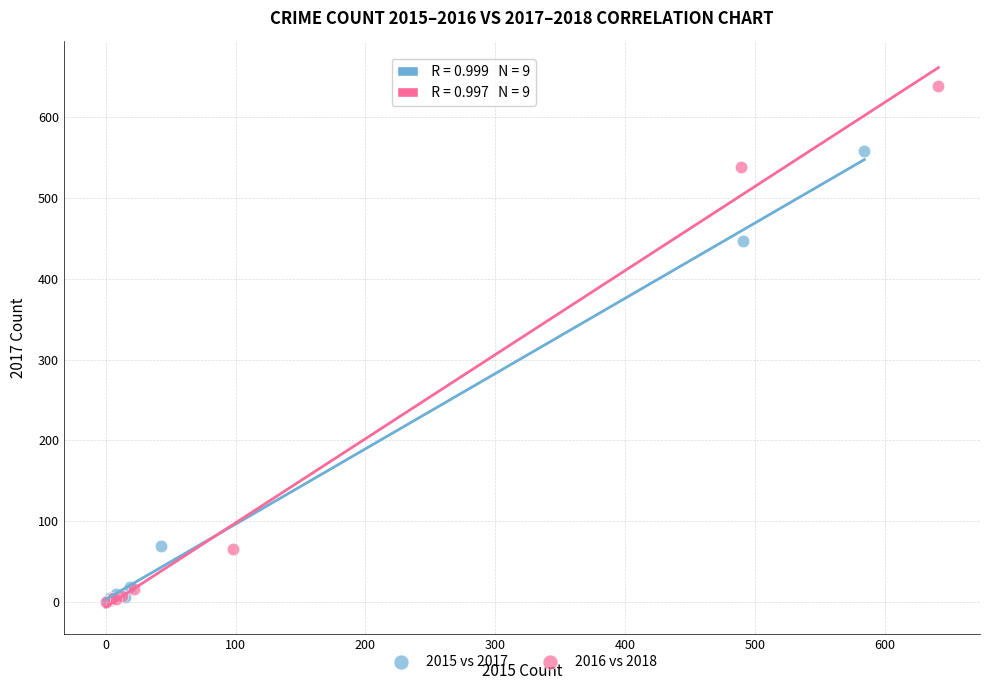

Which series contains the highest Y value?

2016 vs 2018